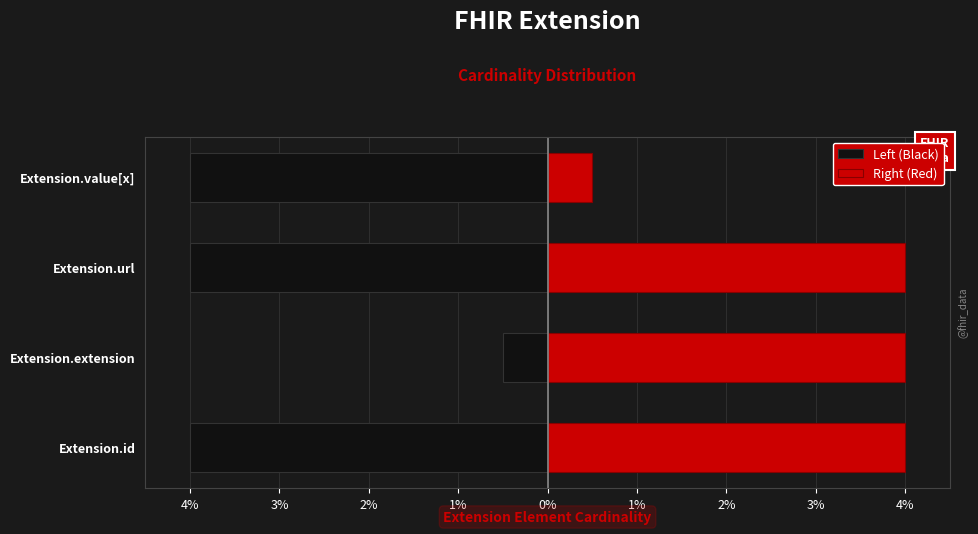

The Left (Black) series shows -0.5 at Extension.extension. True or false?

True